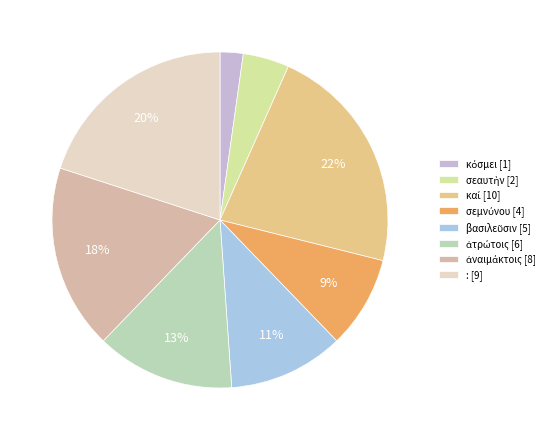

To the nearest percent, what is the difference between the largest and smallest slice percentages?

20%